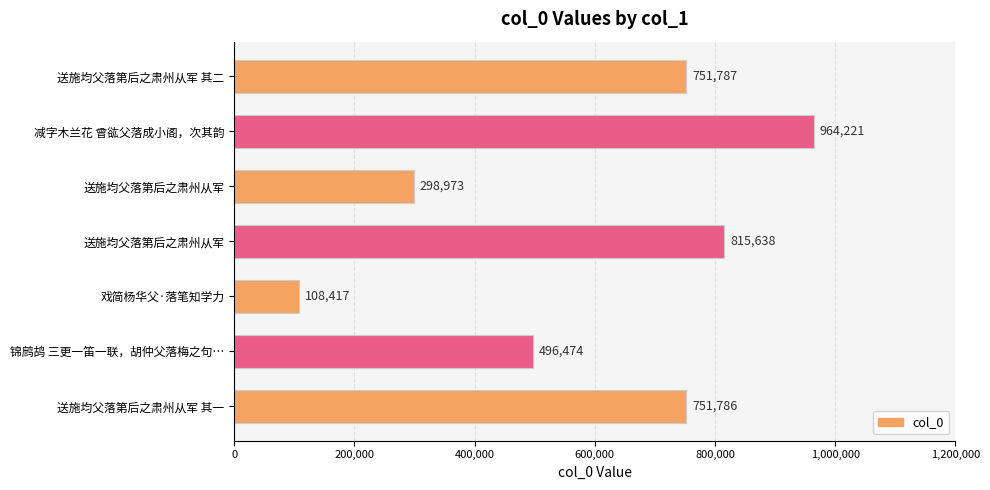

Does the chart contain stacked bars?

No